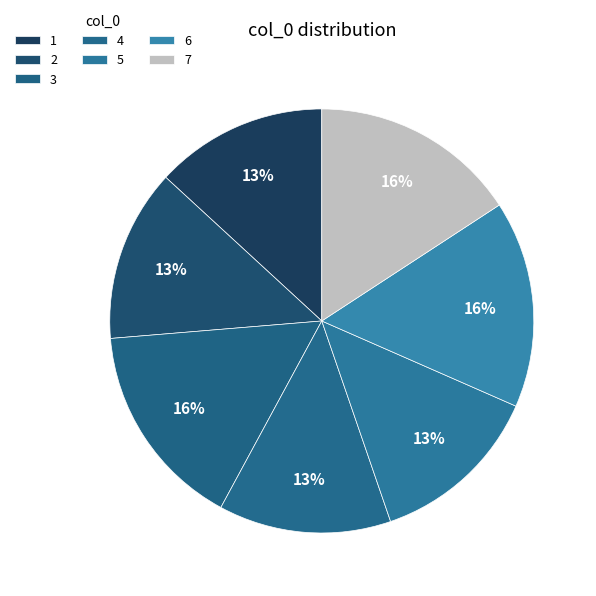

To the nearest percent, what is the difference between the 1 and 6 slice percentages?

3%